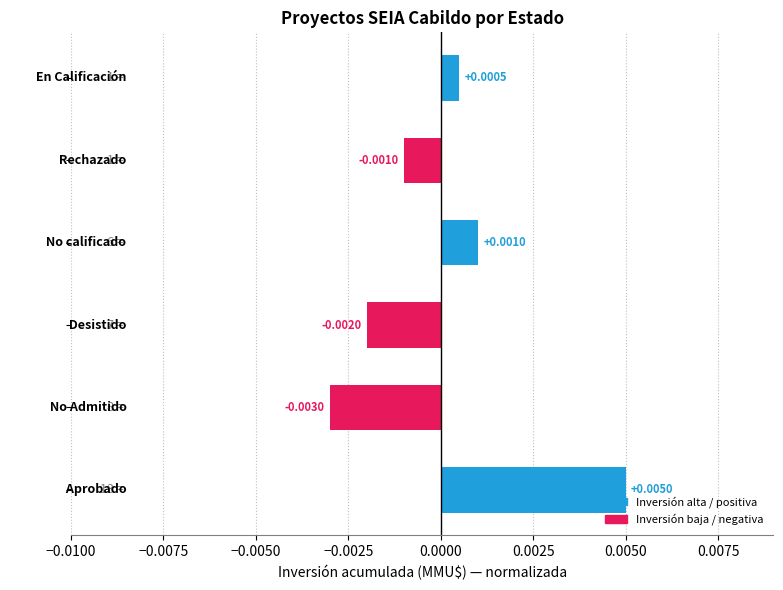

How many values exceed 0?

3